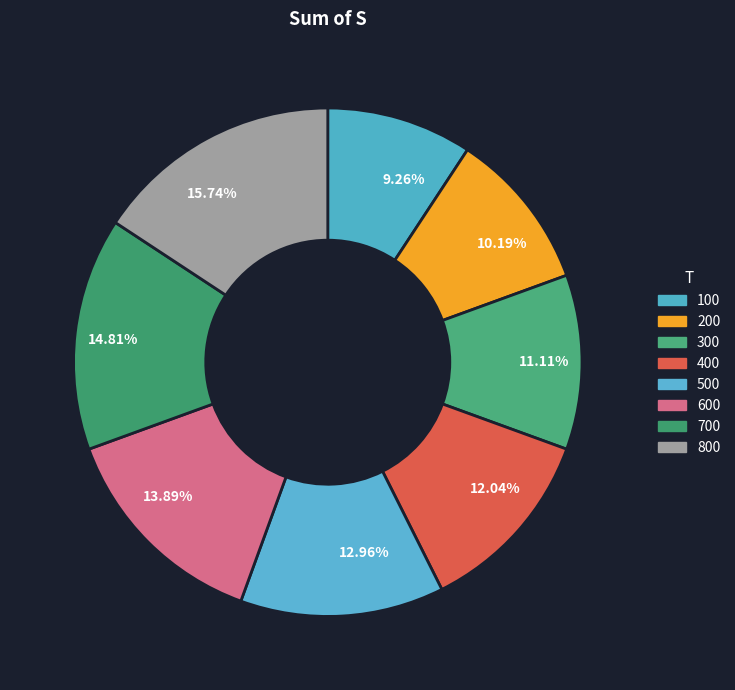

To the nearest percent, what percentage of the pie is 400?

12%